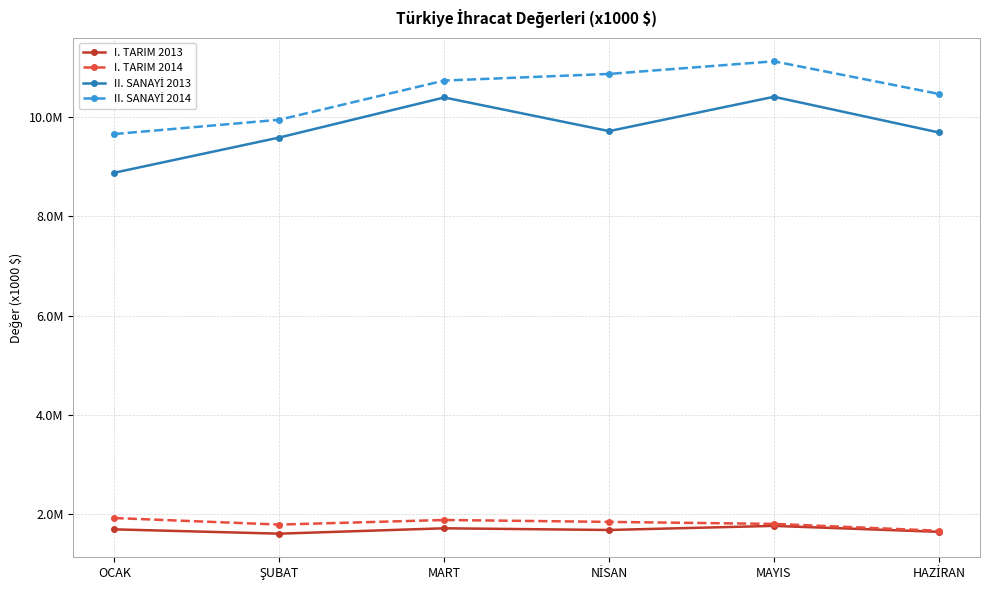

At how many categories does at least one series exceed 2082916?

6